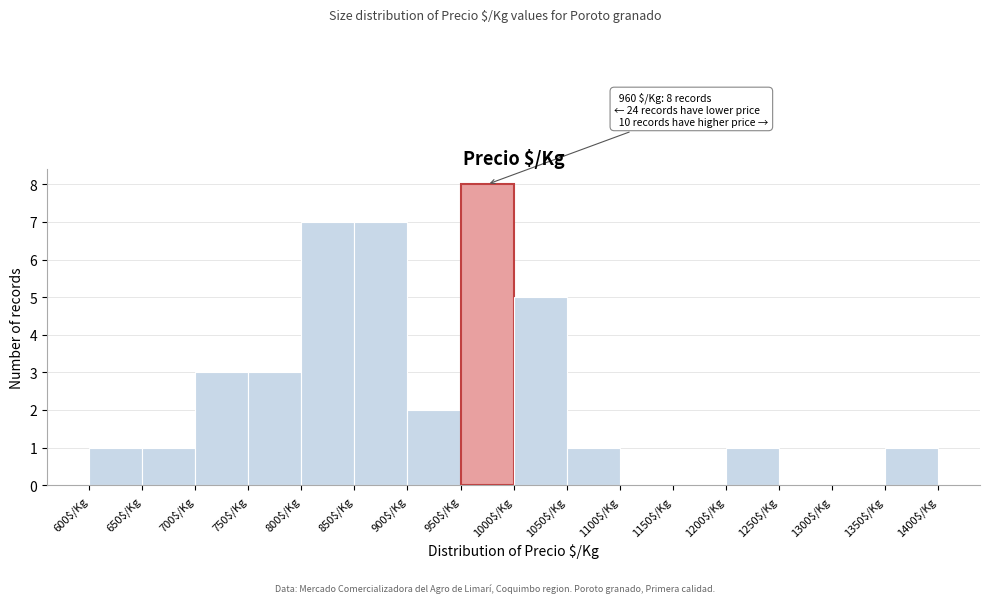

Which range on the x-axis has the tallest bar?

950 to 1000